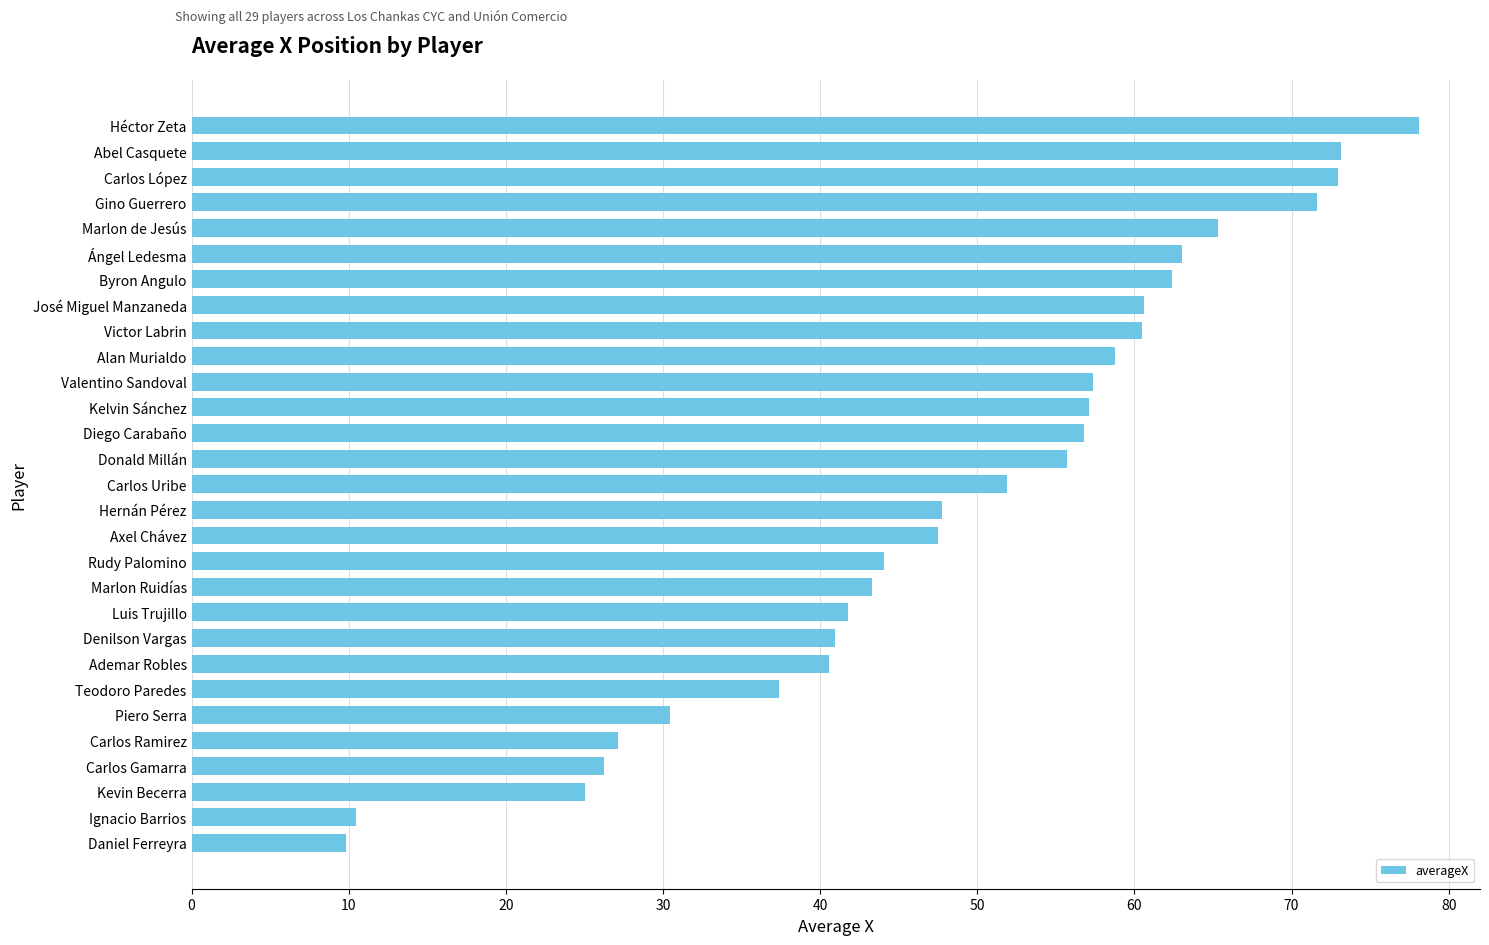

Count the number of data series in this chart.

1